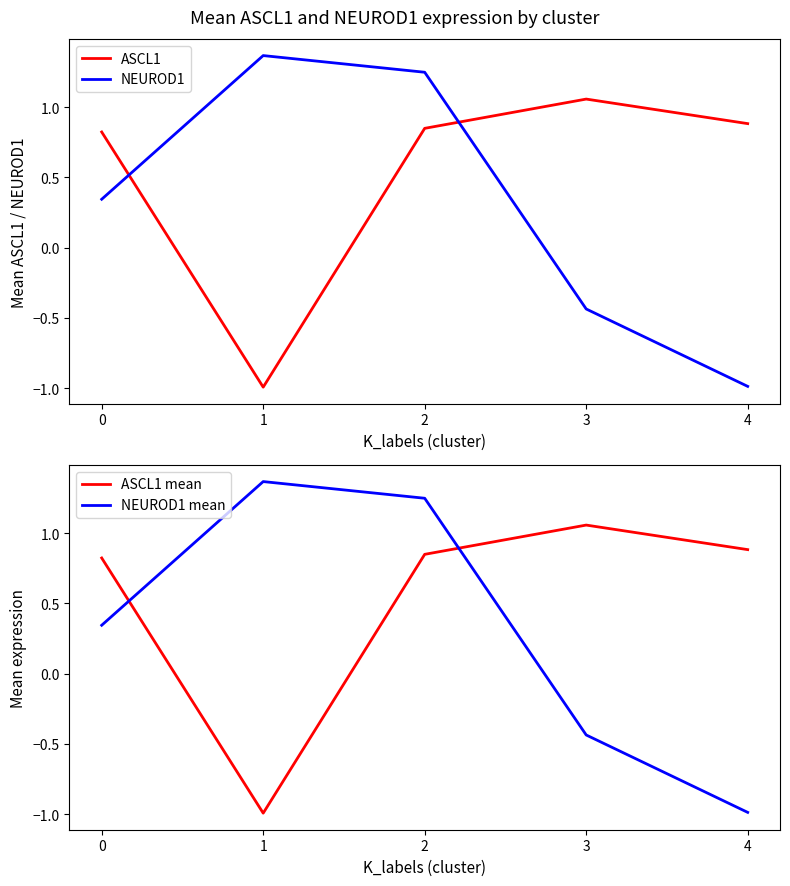

The value of NEUROD1 at 4 is -1.5. True or false?

False